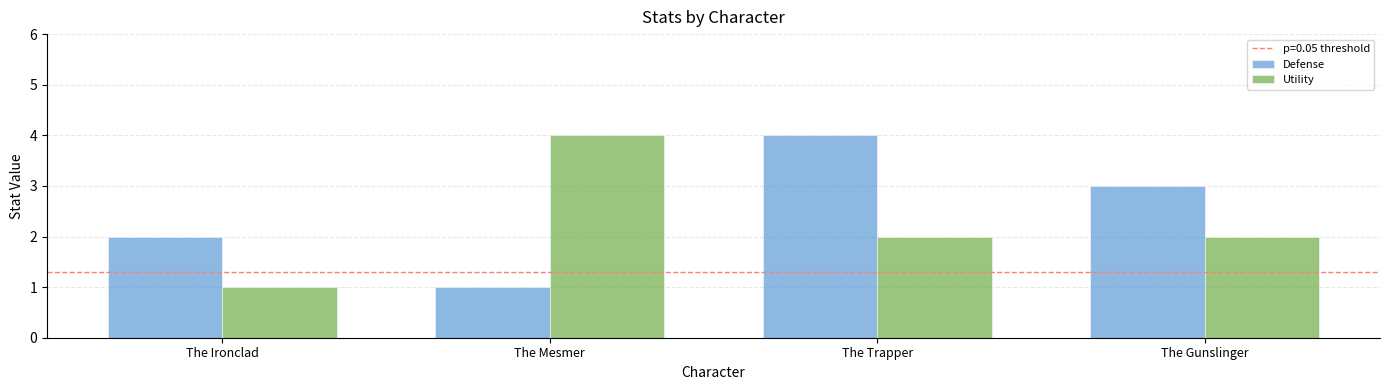

How many bars are there in each group?

2